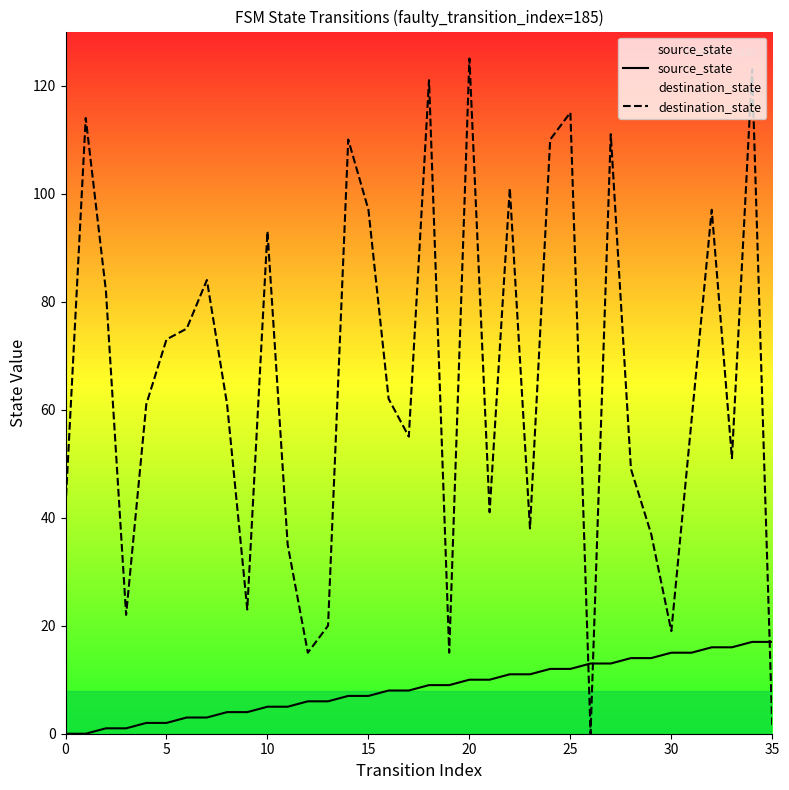

The value of source_state at 34 is 29. True or false?

False